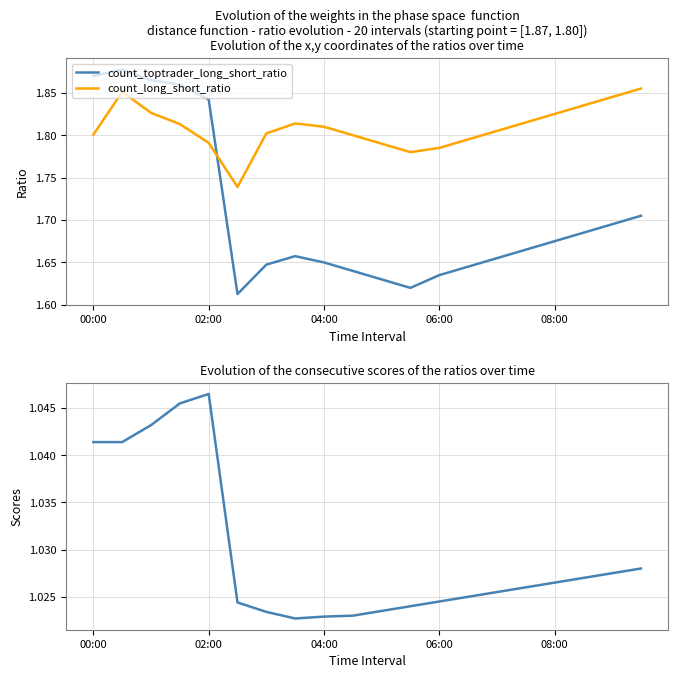

What is the highest value of the sum_toptrader_long_short_ratio series?

1.0